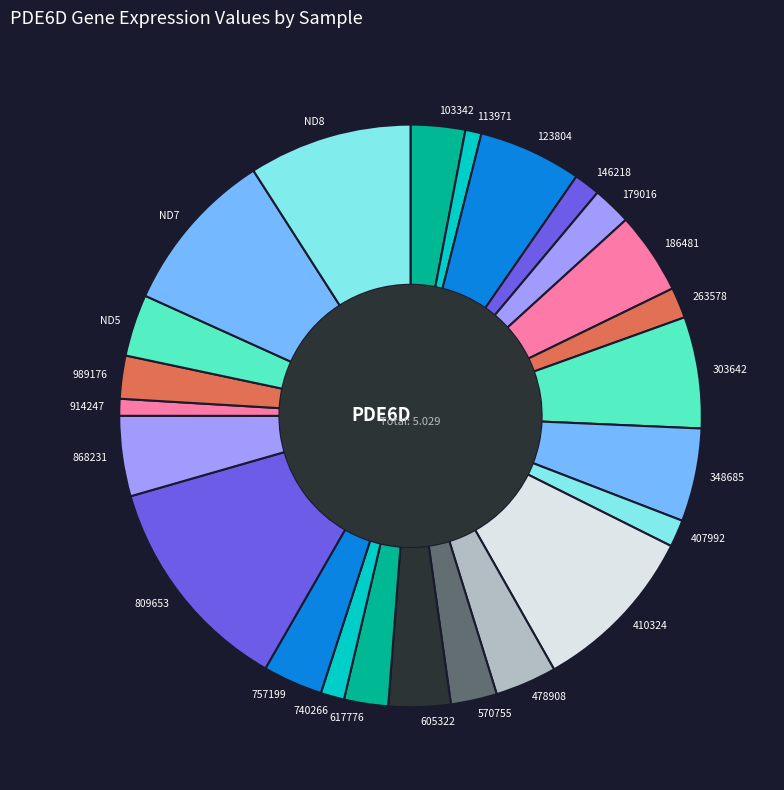

Is 757199 the majority of the pie?

No